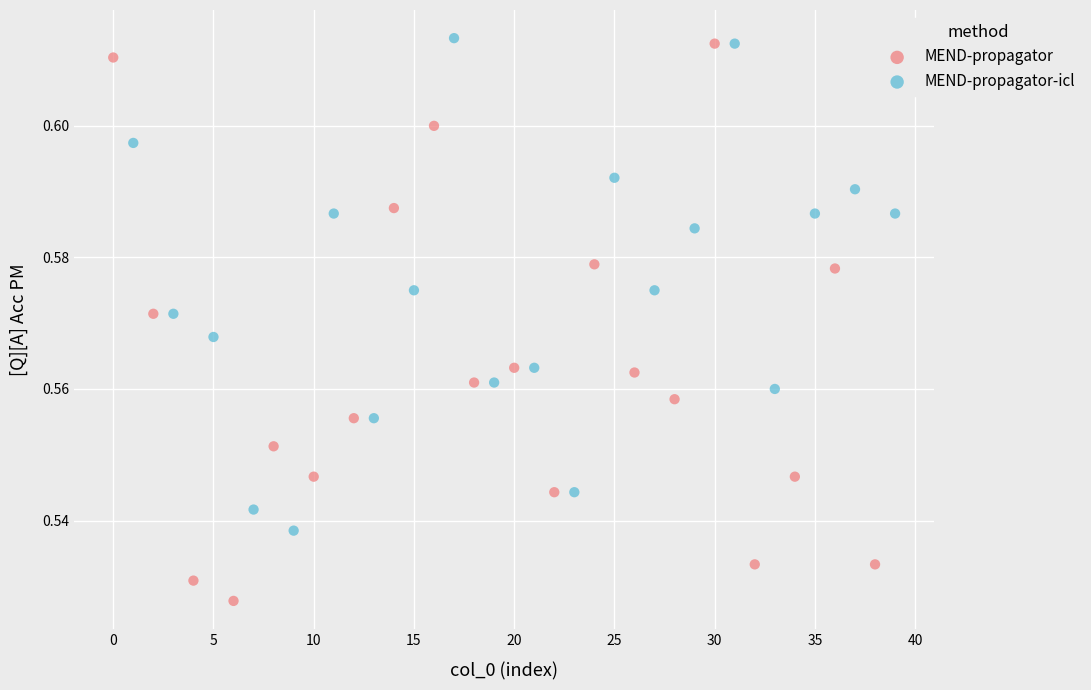

Which series reaches the minimum Y coordinate?

MEND-propagator